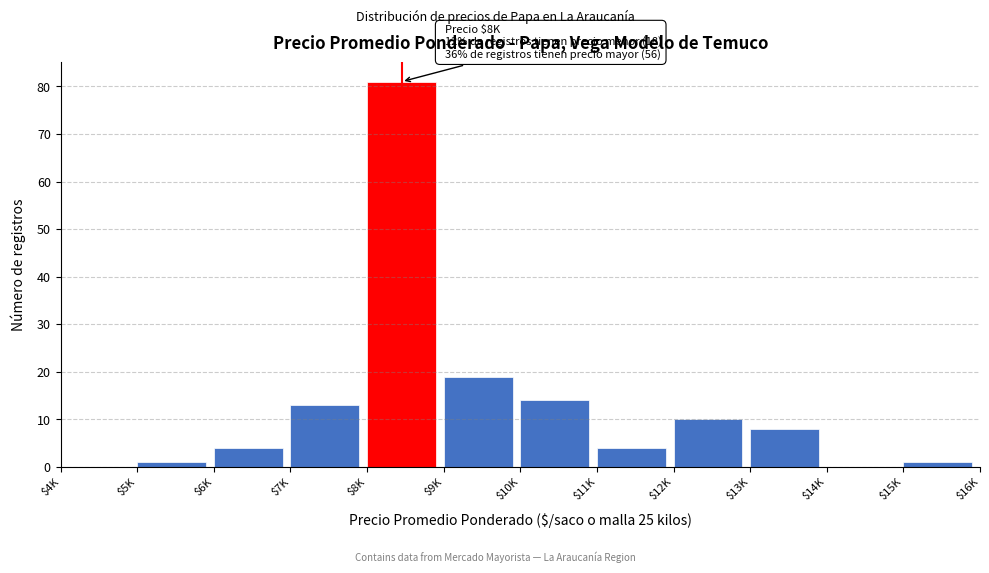

What is the sum of all values?

155